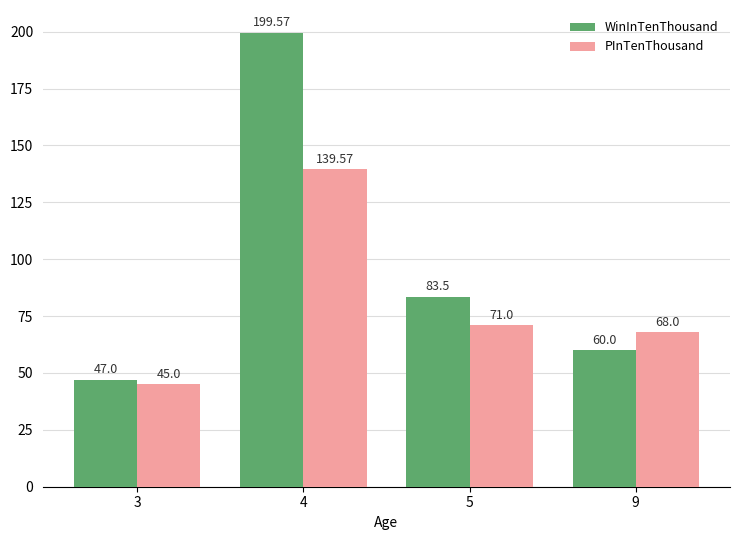

What are all the series names shown in the legend?

WinInTenThousand, PInTenThousand